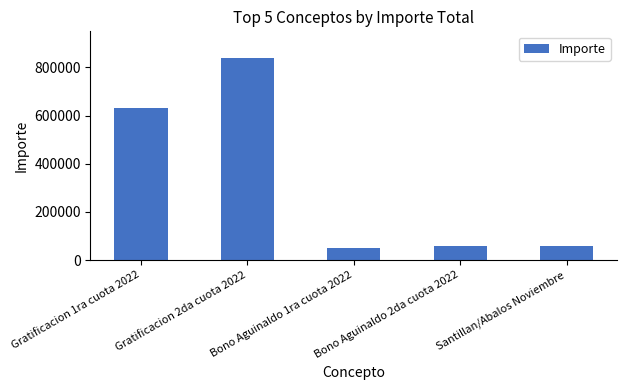

The value at Gratificacion 2da cuota 2022 is 250785. True or false?

False